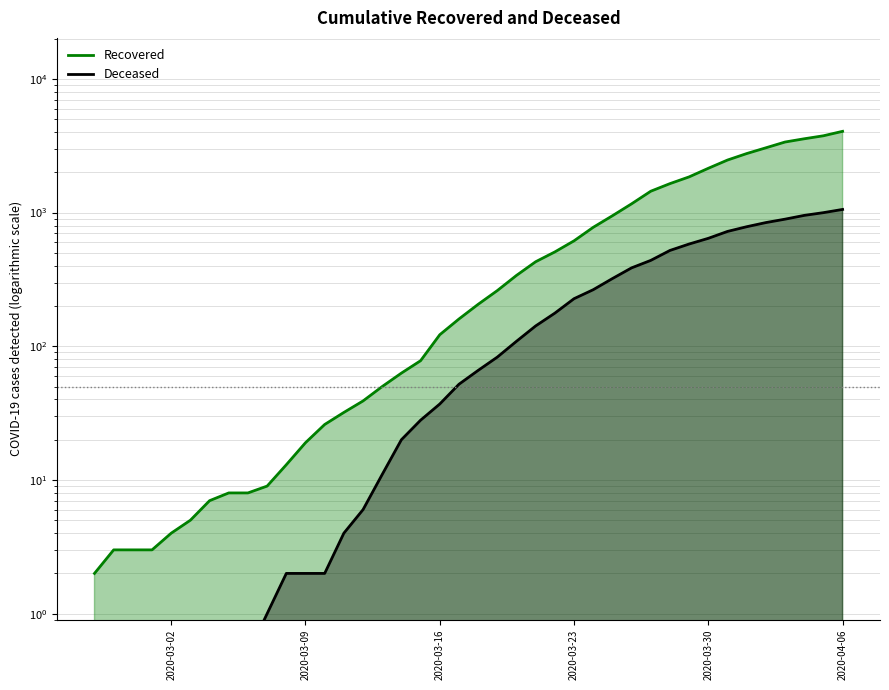

How many categories are shown in the chart?

40